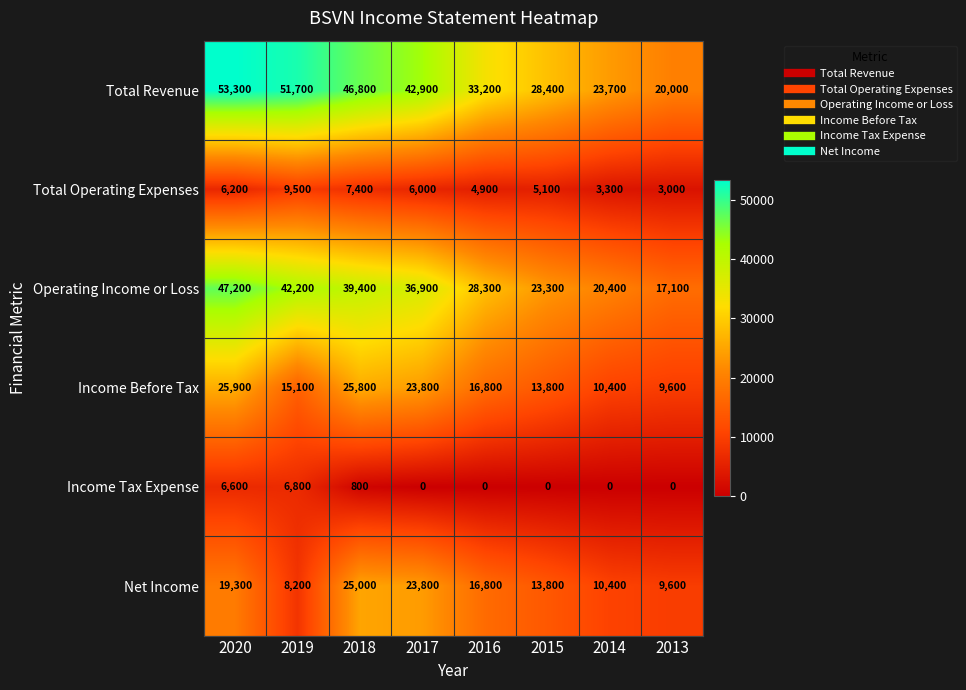

What is the maximum value shown in the chart?

53300